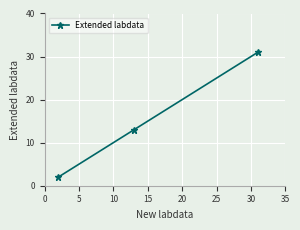

What is the average value?

15